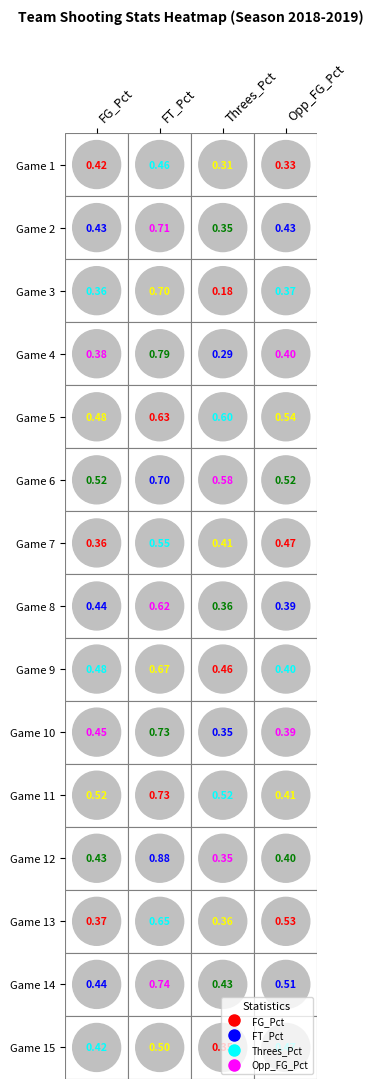

The Threes_Pct series shows 0.1 at 21. True or false?

False